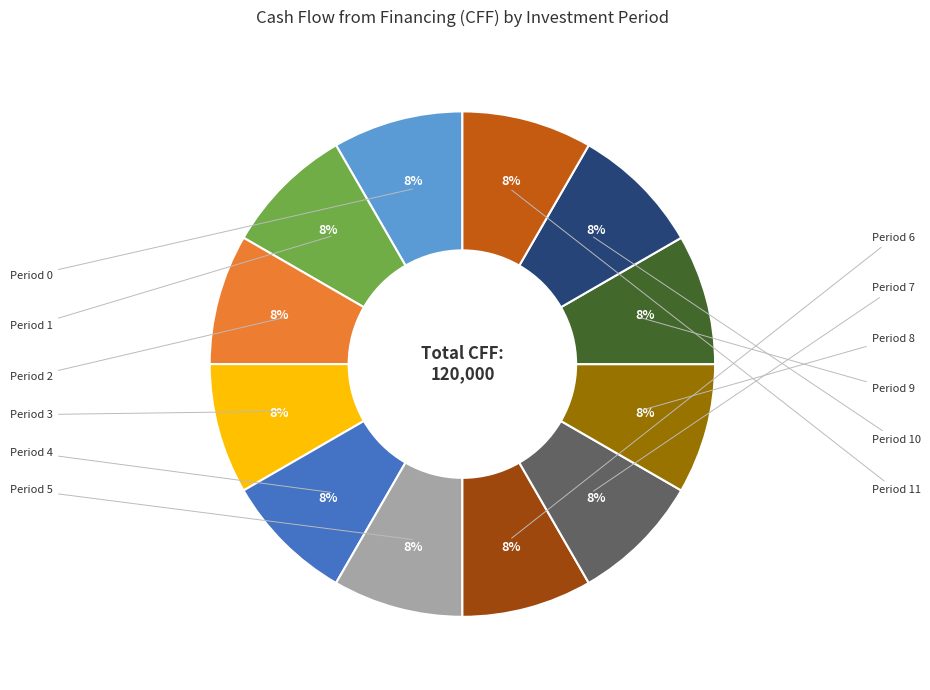

To the nearest percent, what is the average slice percentage?

8%